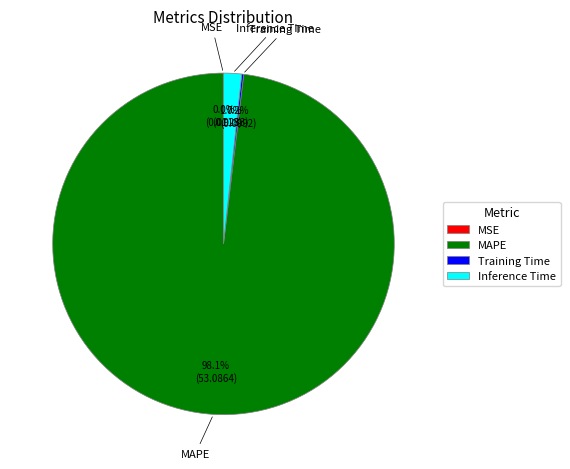

What is the largest slice in the pie chart?

MAPE